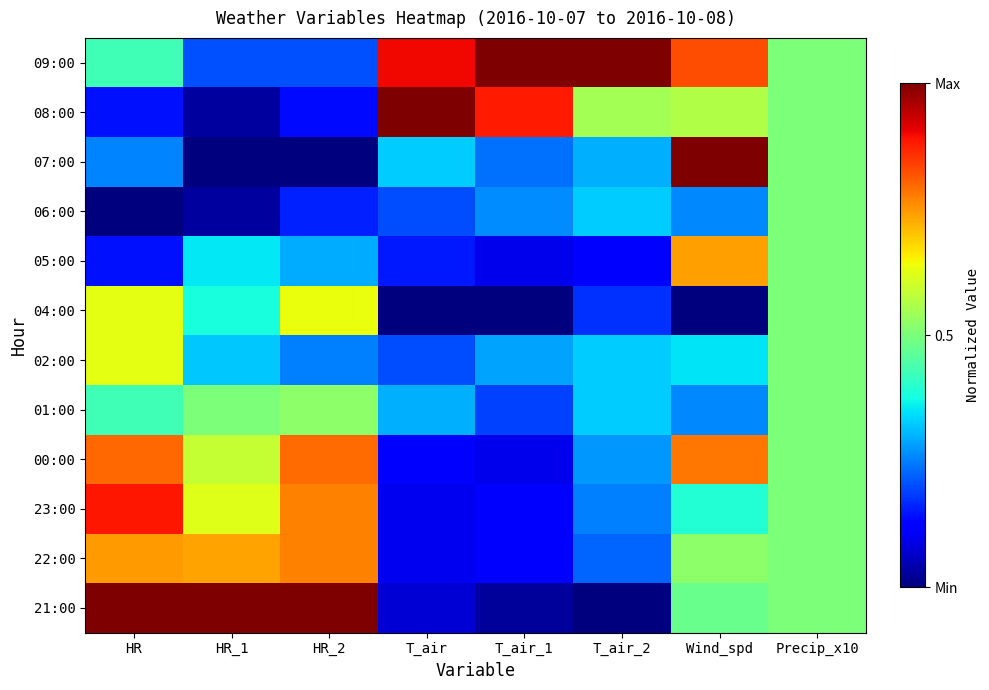

At which category is the sum across all series the highest?

Wind_spd